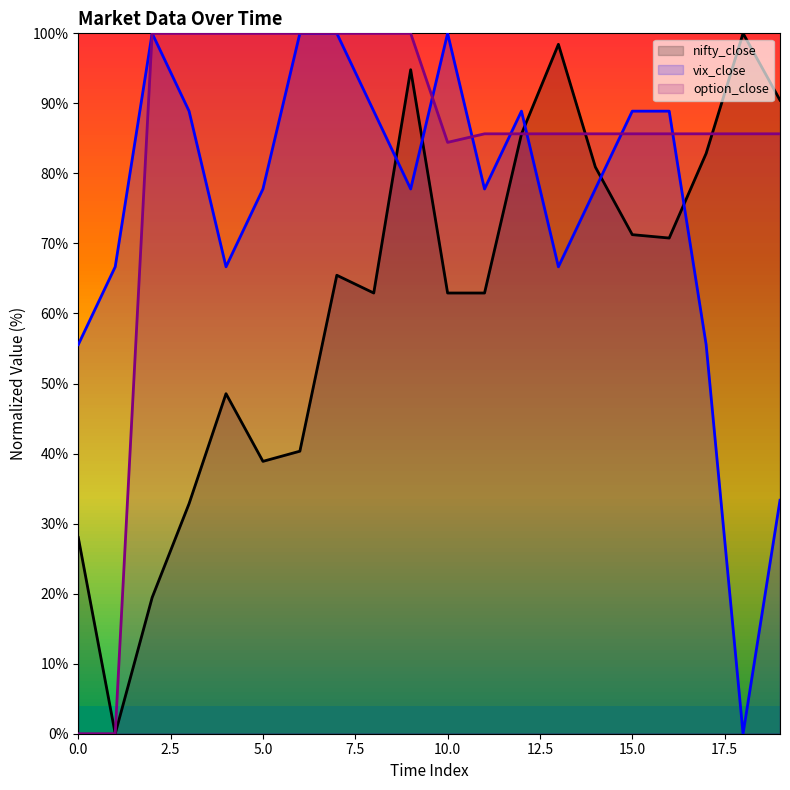

Reading right to left, extract all data points from this chart.

nifty_close: 19=90.5	18=100.0	17=82.9	16=70.8	15=71.3	14=80.9	13=98.4	12=85.6	11=62.9	10=62.9	9=94.8	8=62.9	7=65.5	6=40.3	5=38.9	4=48.6	3=32.9	2=19.4	1=0.0	0=28.0
vix_close: 19=33.3	18=0.0	17=55.6	16=88.9	15=88.9	14=77.8	13=66.7	12=88.9	11=77.8	10=100.0	9=77.8	8=88.9	7=100.0	6=100.0	5=77.8	4=66.7	3=88.9	2=100.0	1=66.7	0=55.6
option_close: 19=85.7	18=85.7	17=85.7	16=85.7	15=85.7	14=85.7	13=85.7	12=85.7	11=85.7	10=84.4	9=100.0	8=100.0	7=100.0	6=100.0	5=100.0	4=100.0	3=100.0	2=100.0	1=0.0	0=0.0